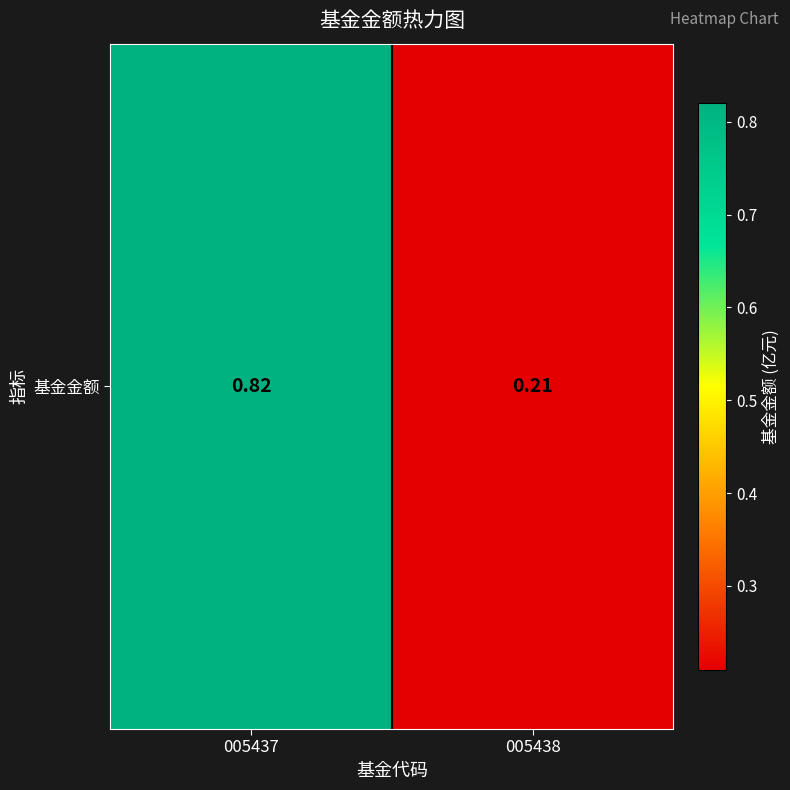

What is the difference between the maximum and minimum values?

0.6